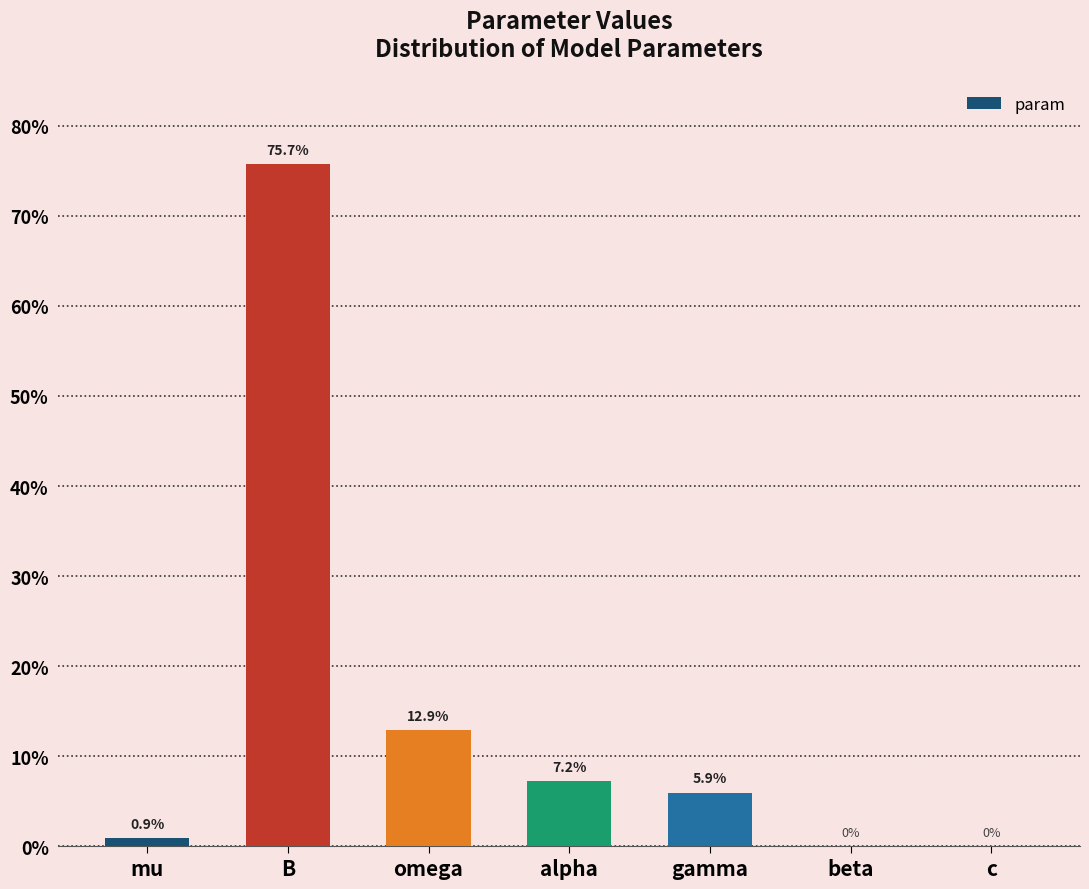

Reading left to right, transcribe all the data shown in this chart.

mu=0.0	B=0.8	omega=0.1	alpha=0.1	gamma=0.1	beta=0.0	c=0.0